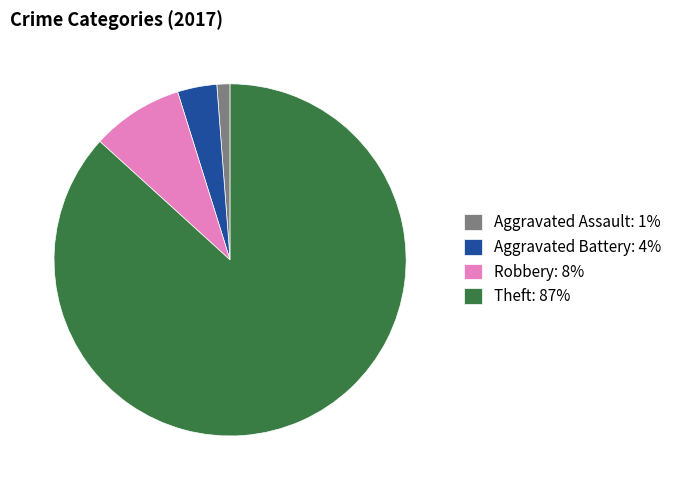

Approximately how many times larger is the value at Aggravated Assault: 1% compared to Aggravated Battery: 4%?

0.3